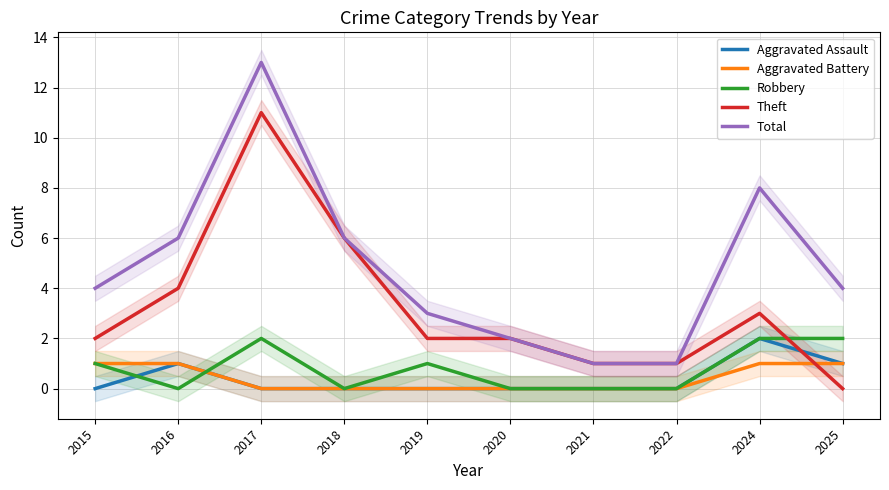

The value of Aggravated Assault at 2015 is 0. True or false?

True